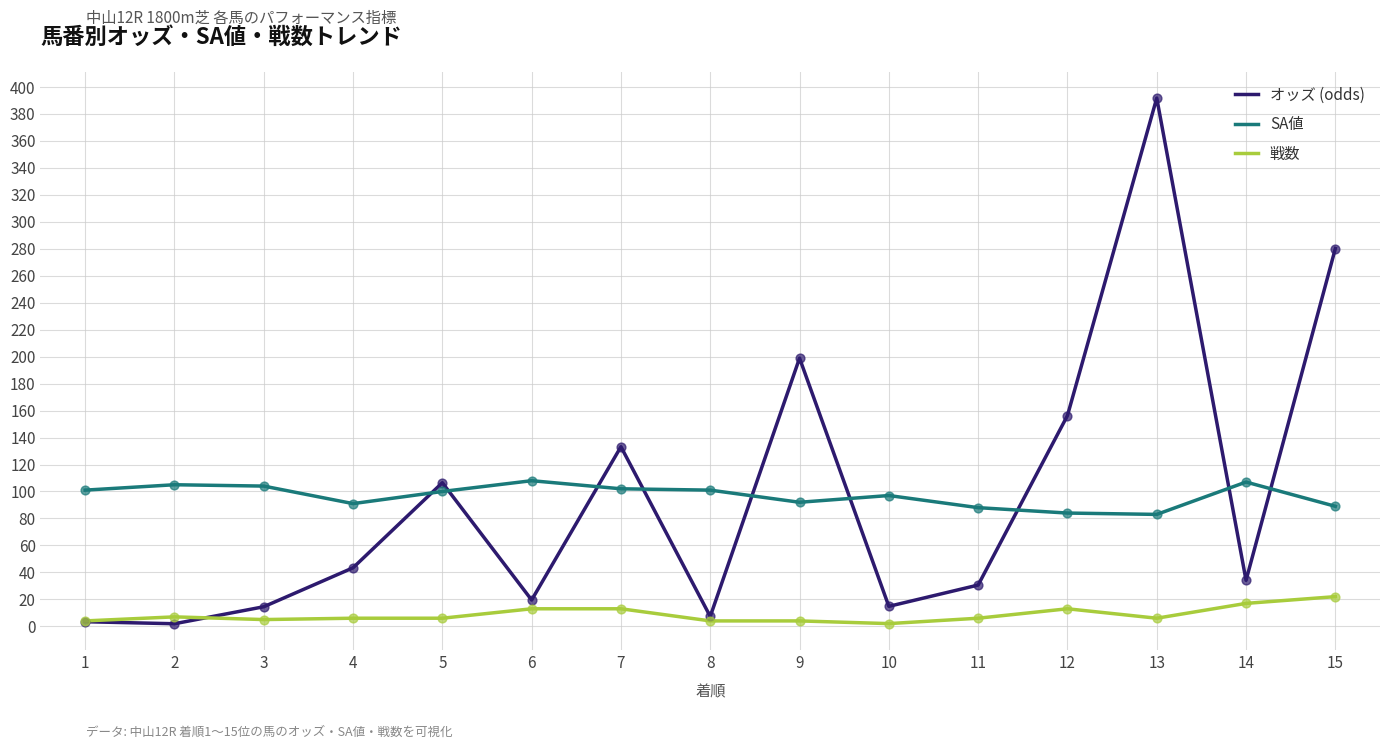

At how many categories does at least one series exceed 267?

2